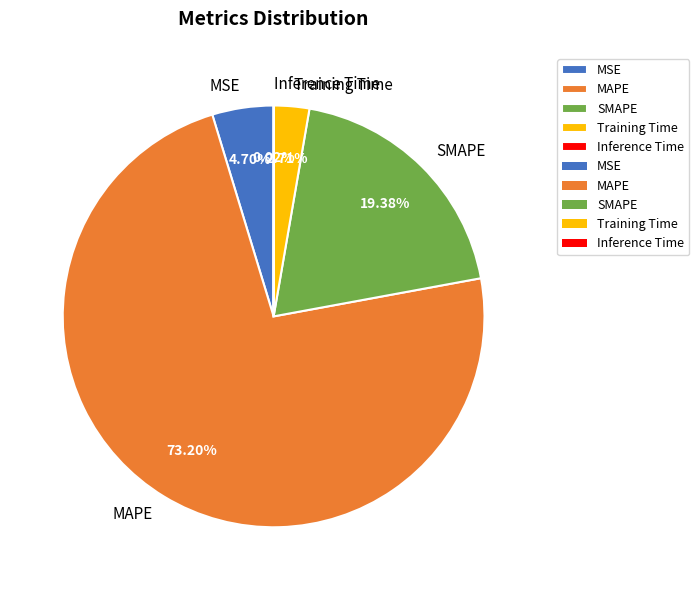

Which slice is the largest?

MAPE